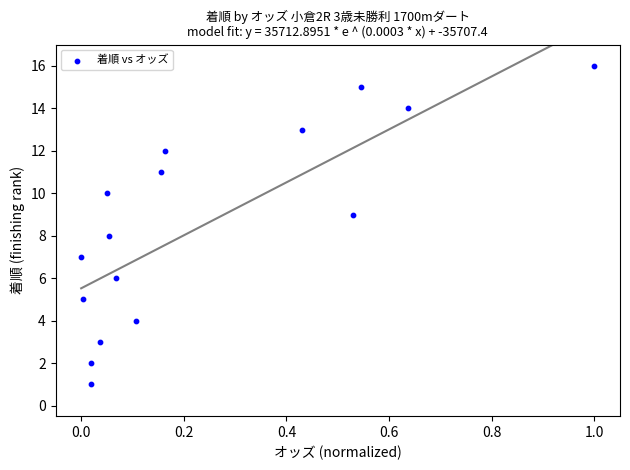

What is the range of Y values (max minus min)?

15